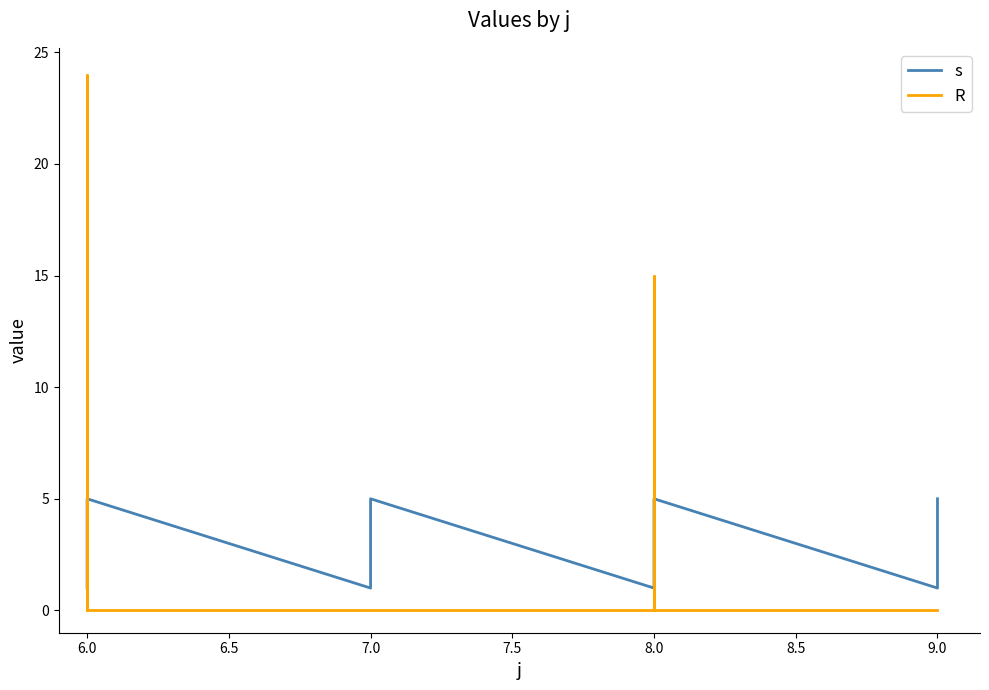

Is it true that R equals -14 at 6.0?

False